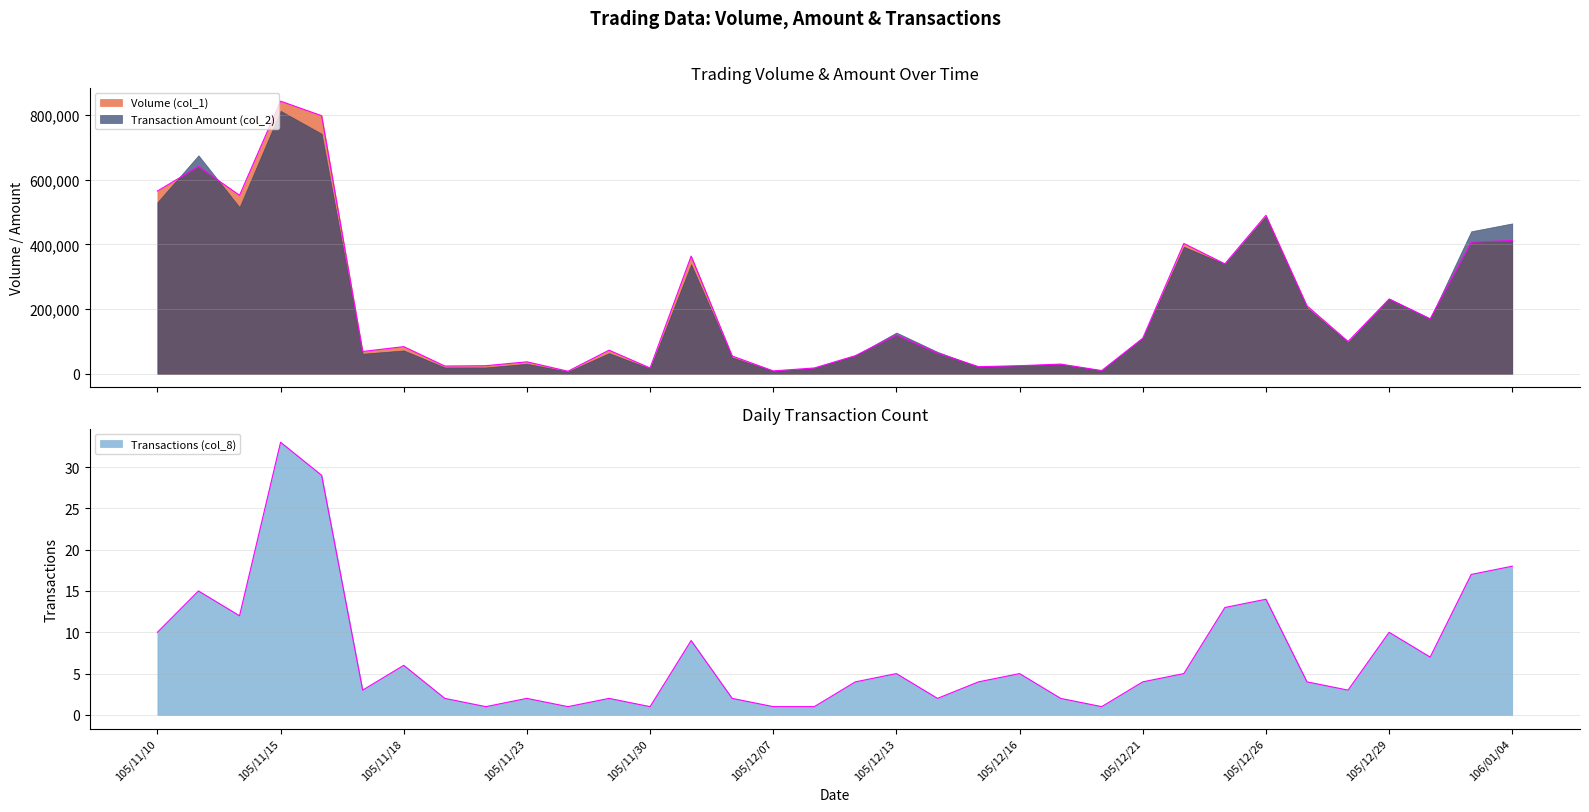

At which label does Volume (col_1) first exceed 100000?

105/11/10